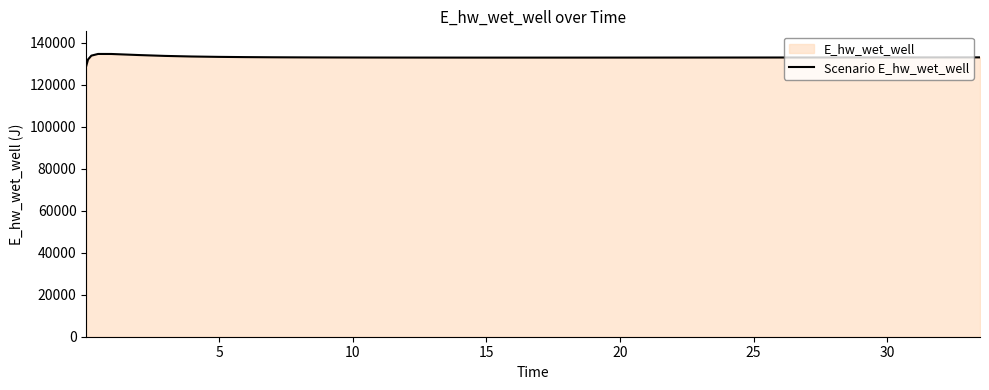

What is the difference between the maximum and minimum values?

5557.7